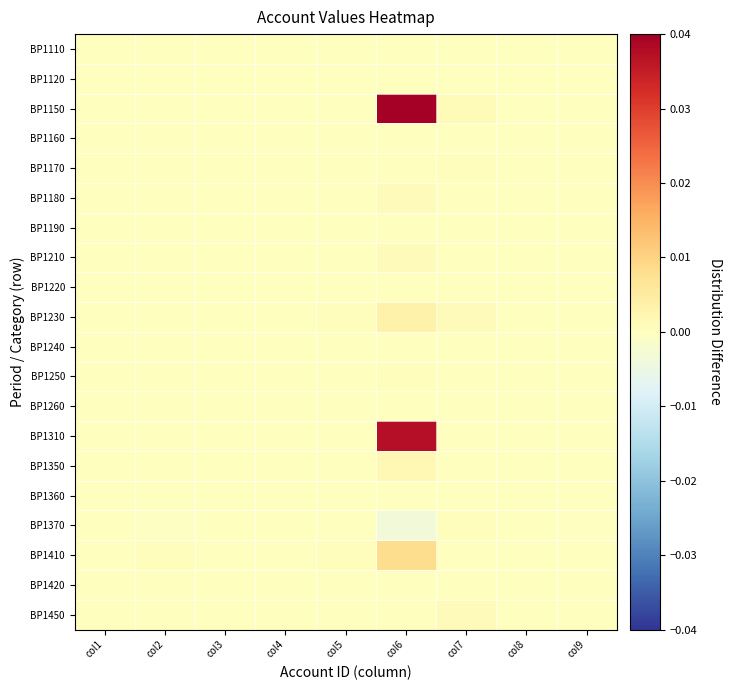

Between col8 and col3, which is larger?

col3